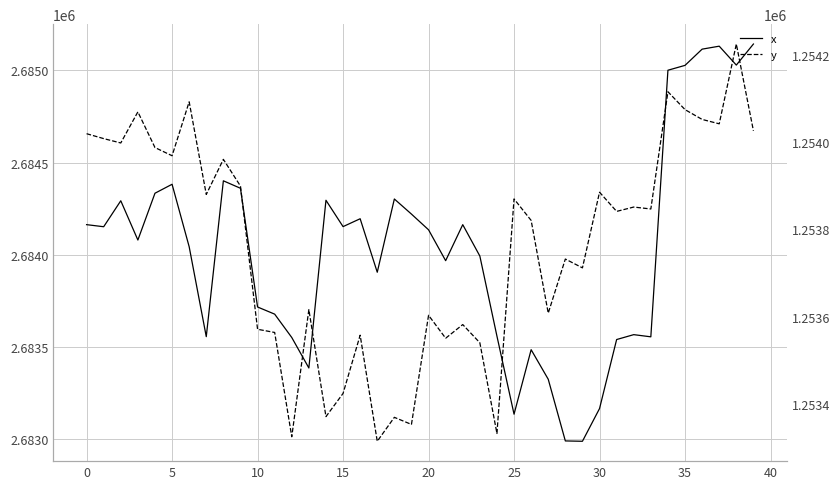

What is the minimum value shown in the chart?

1253314.8